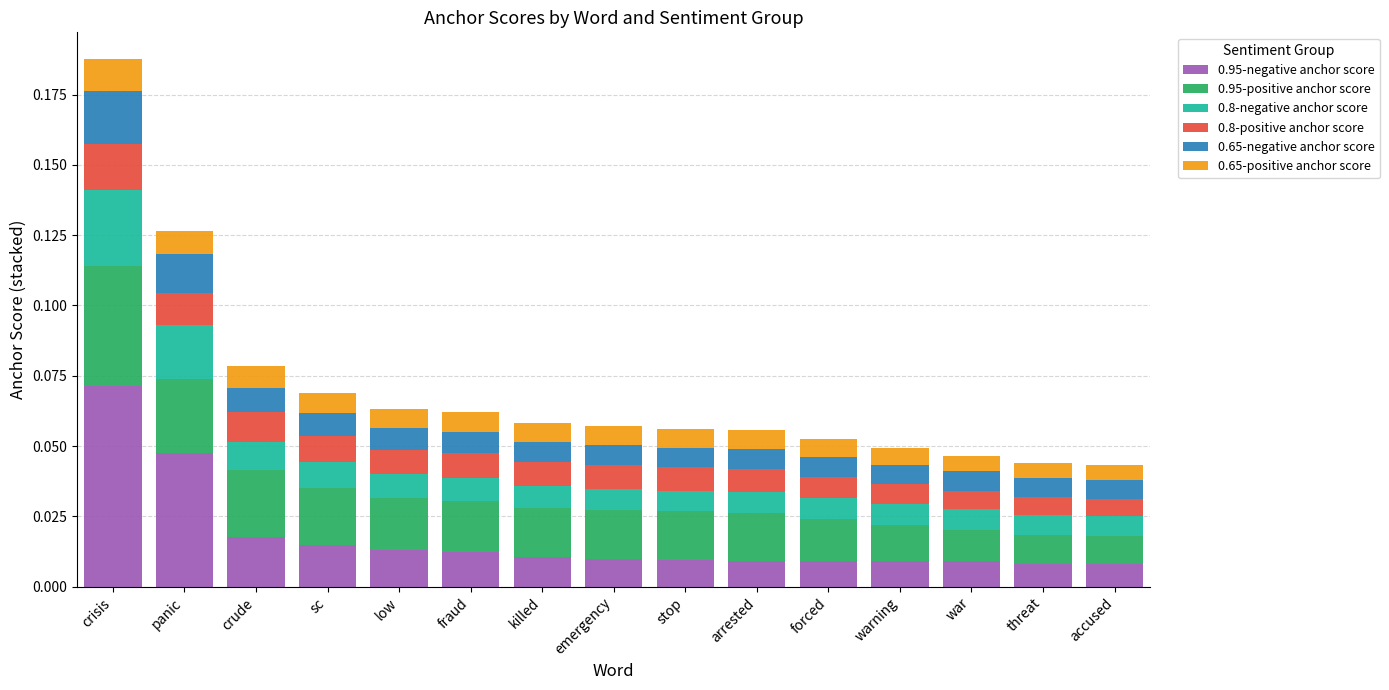

How many bars are there in total?

15